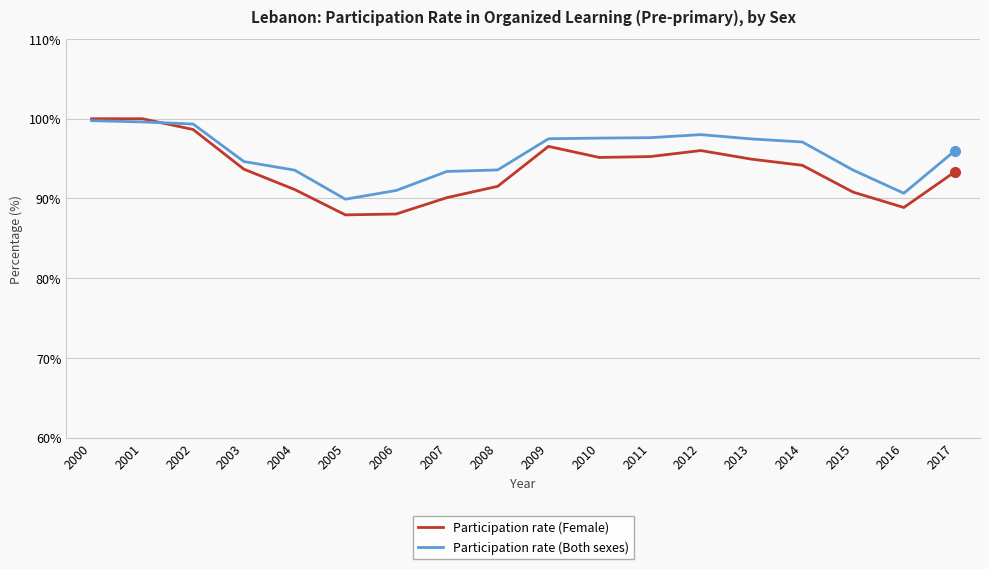

What is the total value across all series at 2014?

191.2